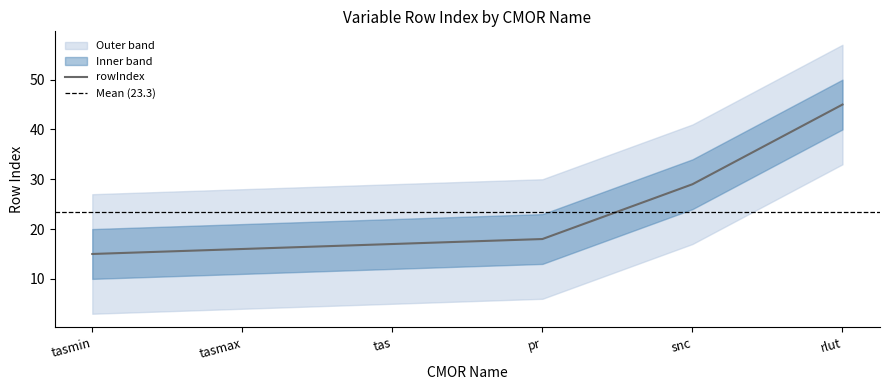

What is the difference between the values at pr and tas?

1